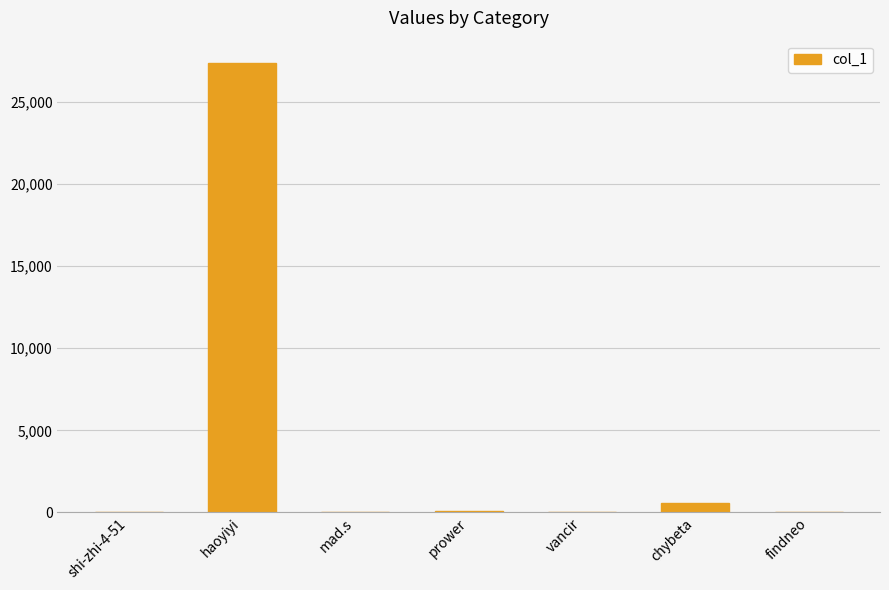

The value at vancir is 4. True or false?

True